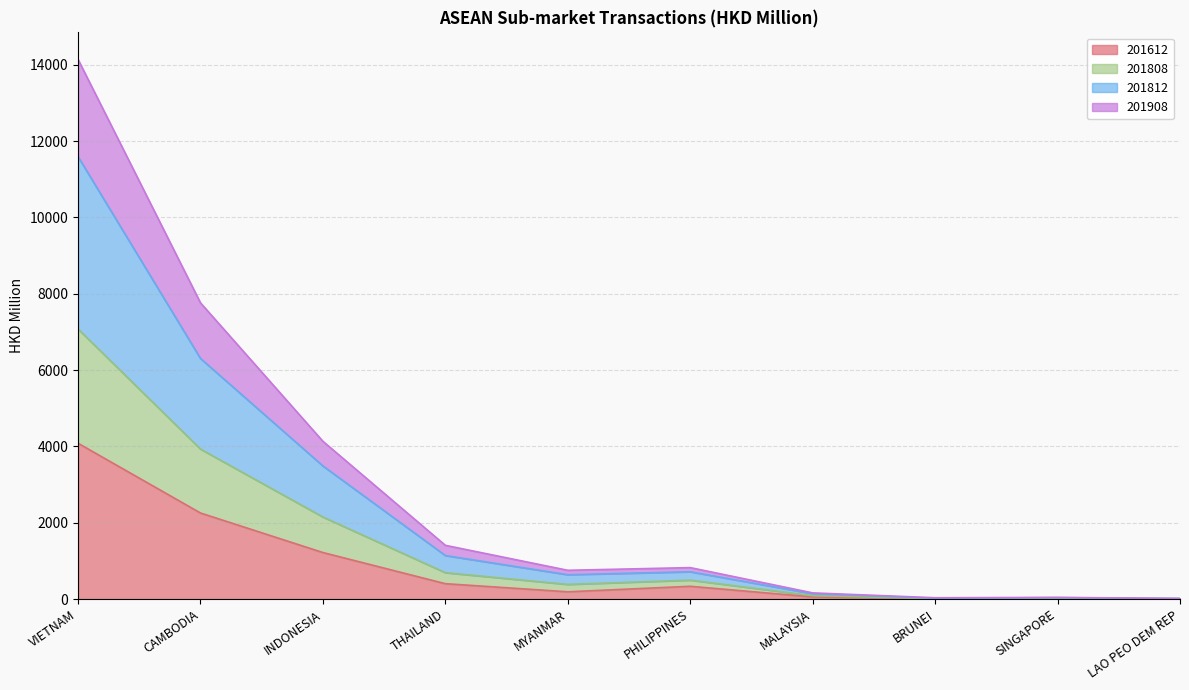

What is the label of the 1st point from the right?

LAO PEO DEM REP